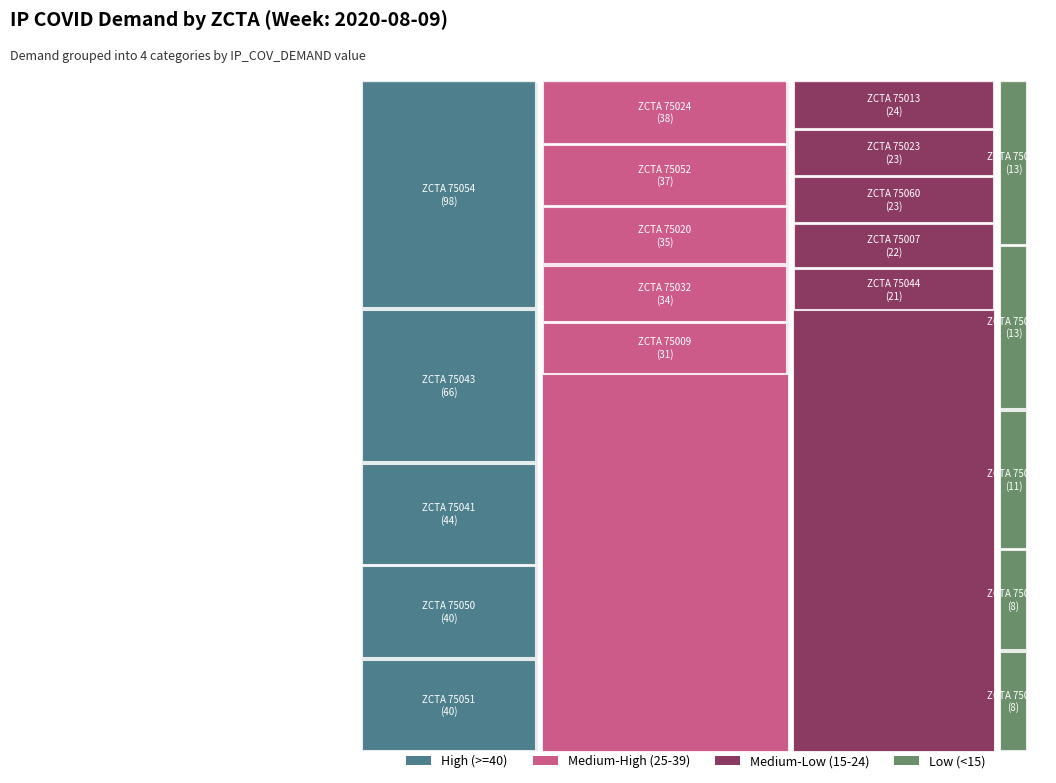

Reading right to left, list all the values displayed in this chart.

75068=15	75067=18	75065=18	75063=8	75062=26	75061=17	75060=23	75058=21	75057=11	75056=21	75054=98	75052=37	75051=40	75050=40	75048=17	75044=21	75043=66	75042=31	75041=44	75040=29	75039=13	75038=16	75035=17	75034=18	75032=34	75028=8	75025=19	75024=38	75023=23	75022=27	75021=28	75020=35	75019=31	75013=24	75010=19	75009=31	75007=22	75006=28	75002=13	75001=25